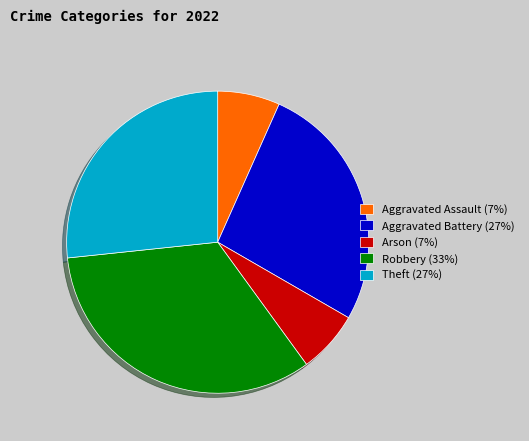

Do Arson (7%) and Aggravated Battery (27%) together represent more than half of the pie?

No